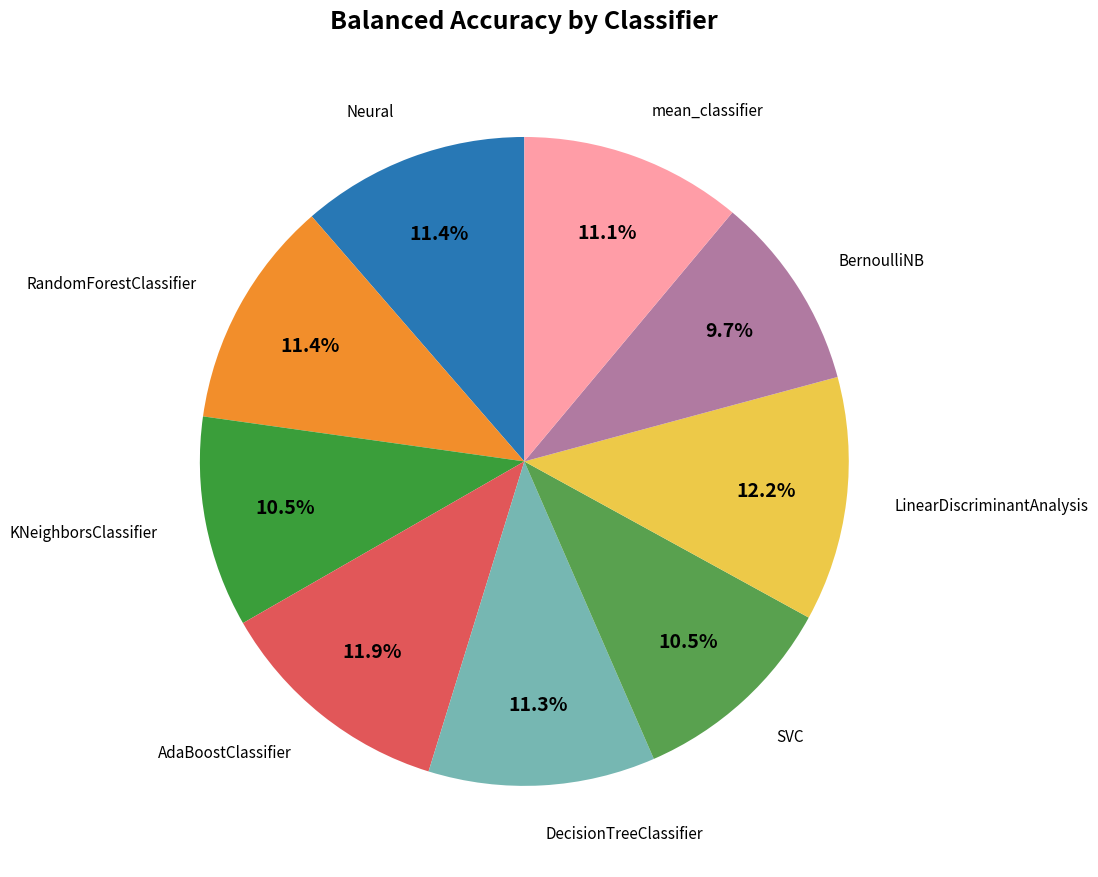

Count the number of slices in the pie.

9